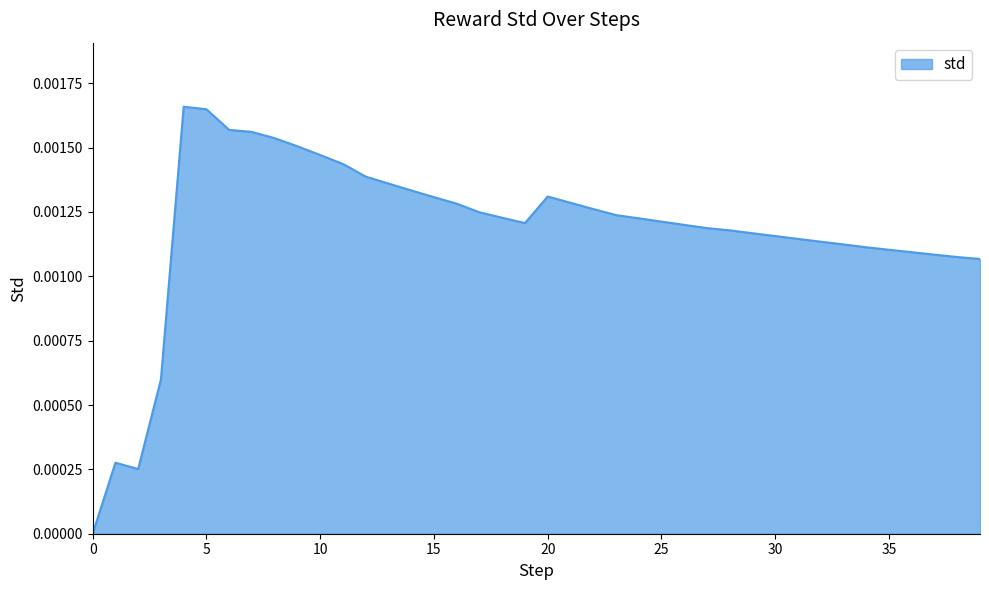

Does the chart have visible grid lines?

No